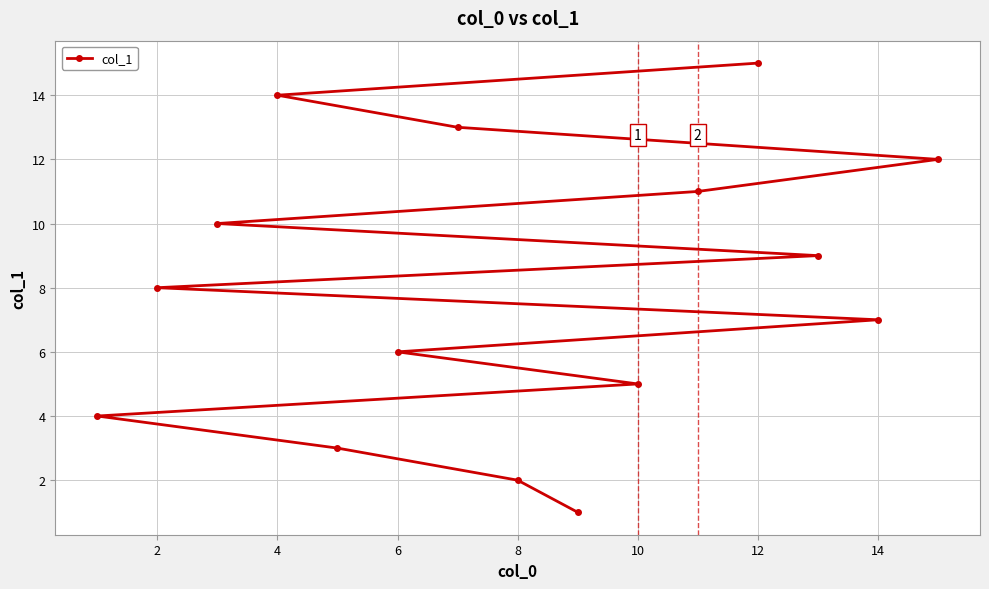

What is the sum of all values?

120